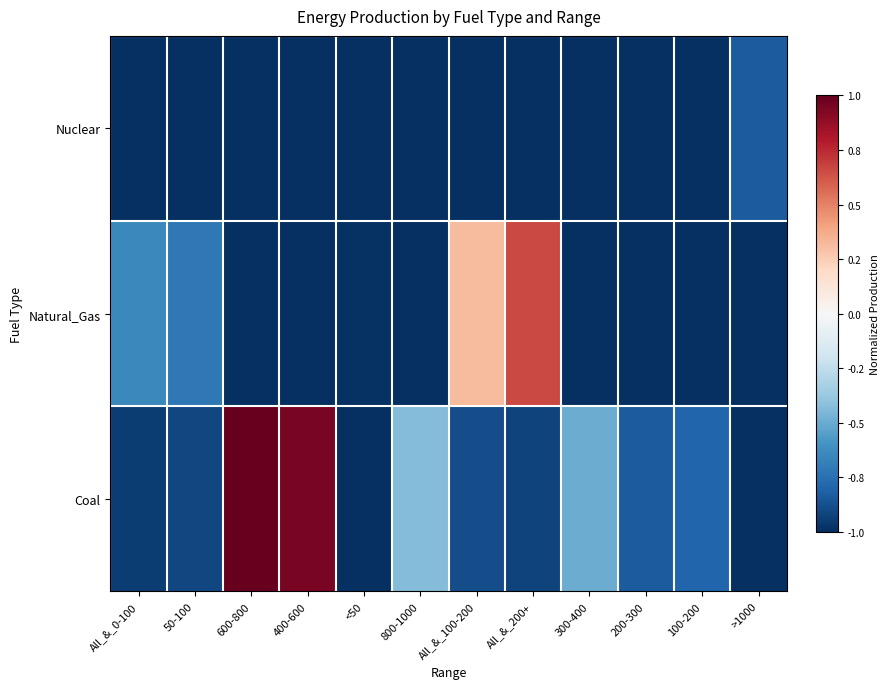

List the series in order of their overall mean, lowest first.

Nuclear, Natural_Gas, Coal